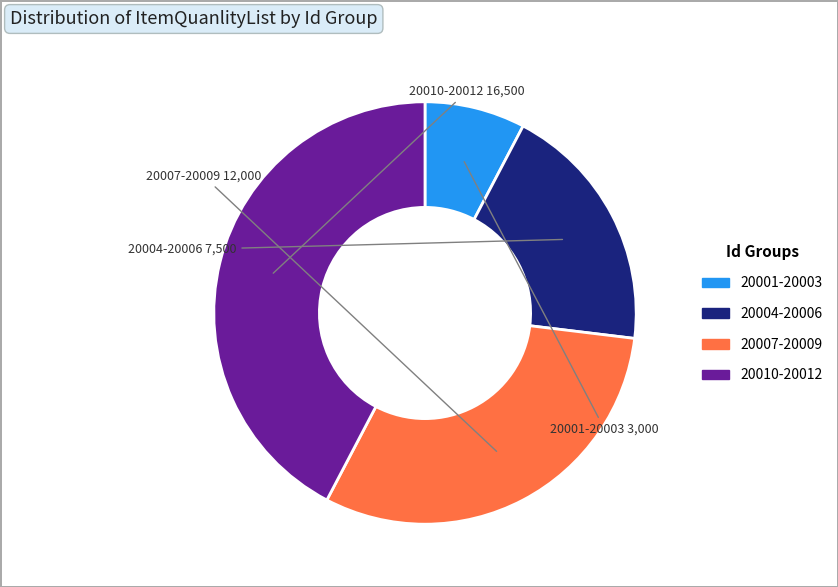

Is there a majority slice in this chart?

No